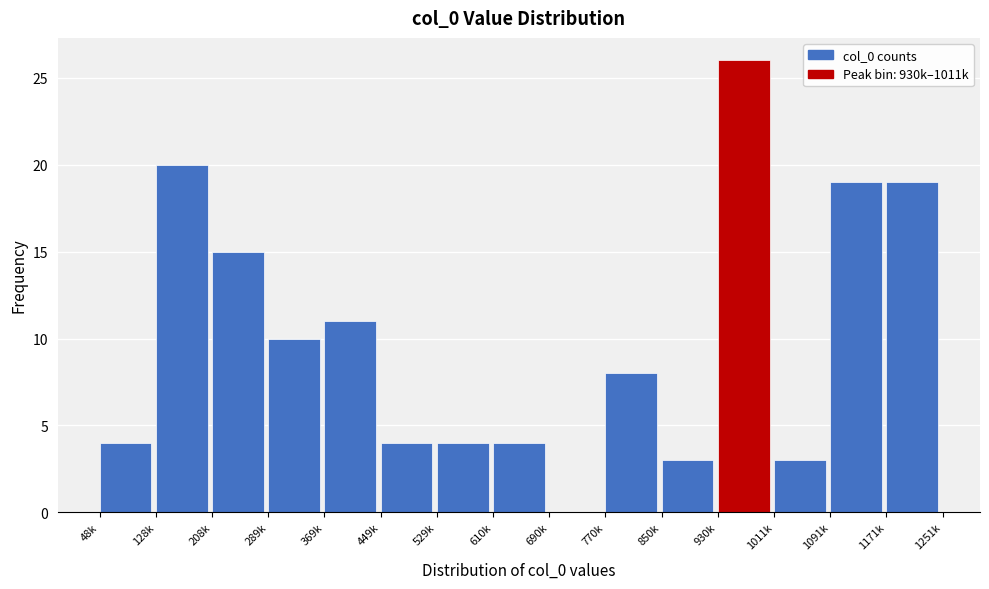

Reading left to right, list all the values displayed in this chart.

48k=4	128k=20	208k=15	289k=10	369k=11	449k=4	529k=4	610k=4	690k=0	770k=8	850k=3	930k=26	1011k=3	1091k=19	1171k=19